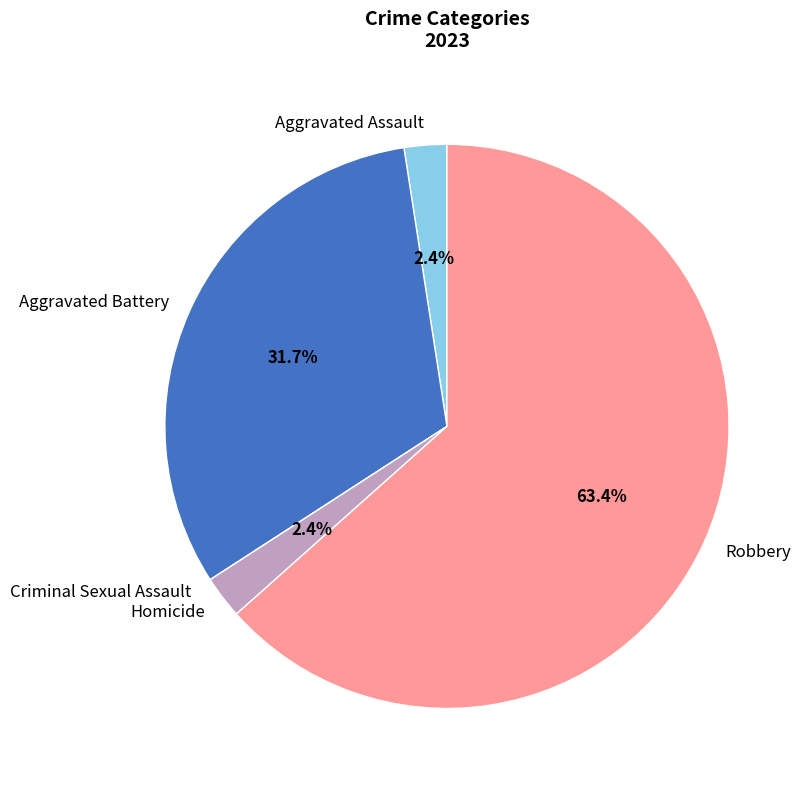

Which has a higher value, Robbery or Aggravated Assault?

Robbery